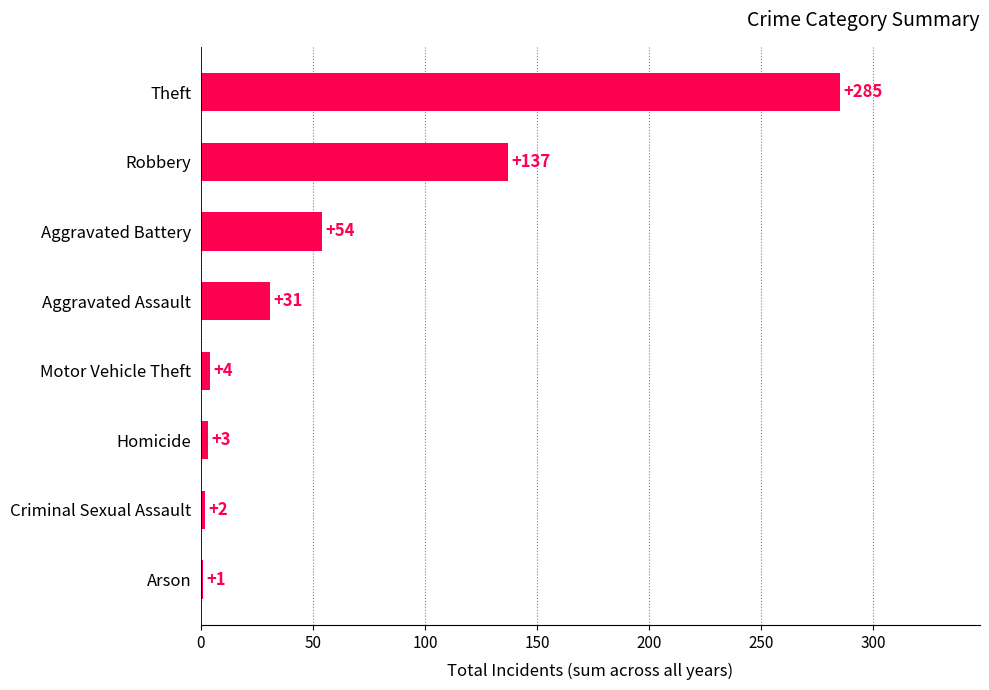

At which category does the chart reach its peak across all series?

Theft